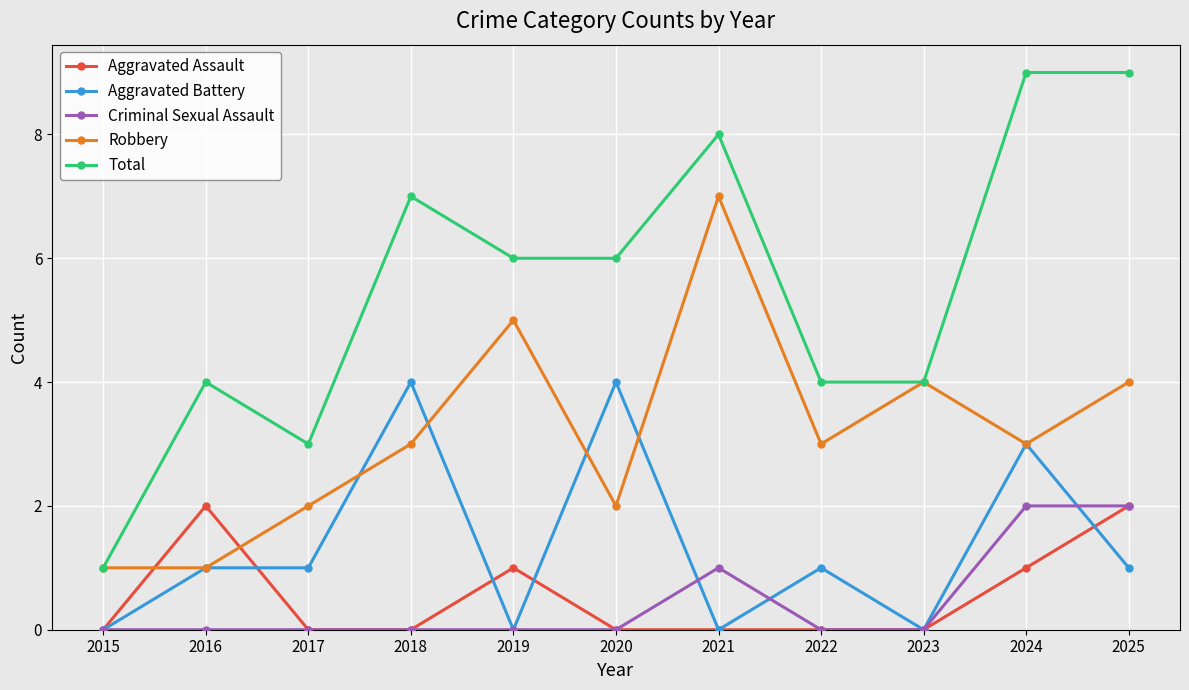

Count the Aggravated Battery values in the range 0 to 3.

9